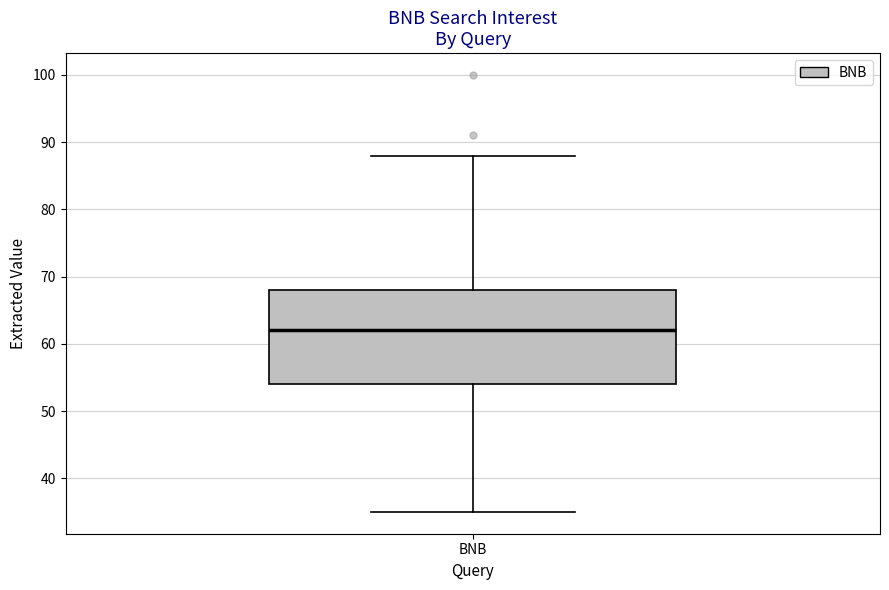

Where is the lower edge of the box for BNB on the y-axis? The values are not printed on the chart, so give them approximately, as read against the axis.

54